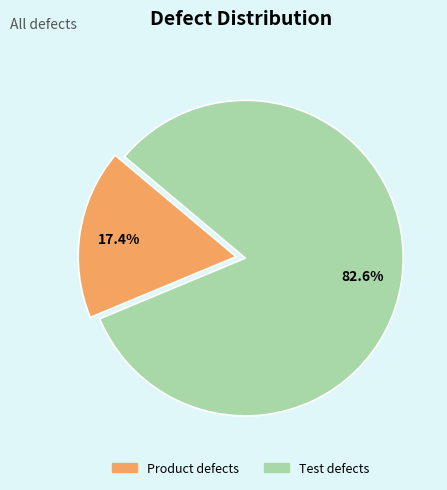

Count the number of slices in the pie.

2